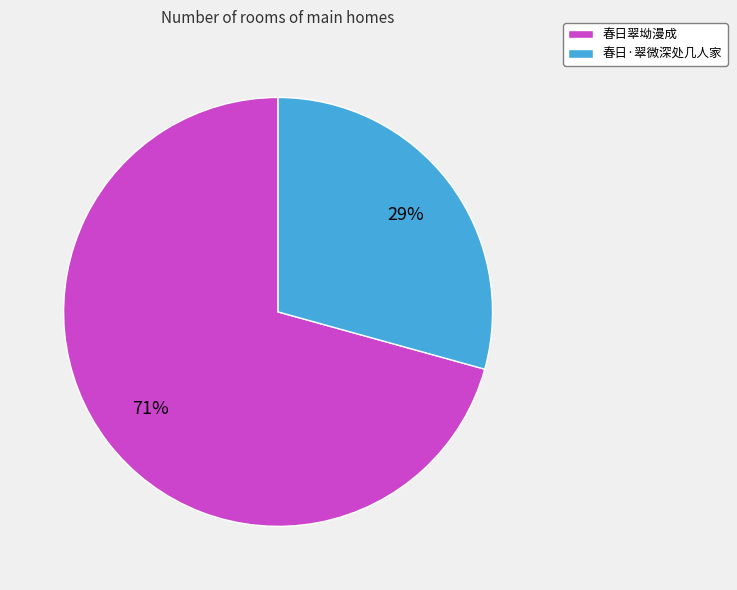

To the nearest percent, what is the average slice percentage?

50%